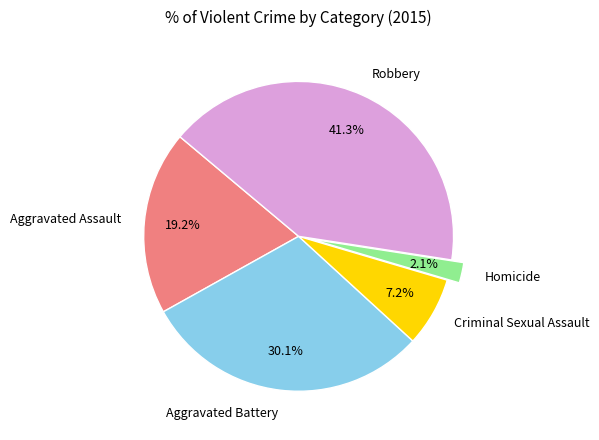

Is Robbery the majority of the pie?

No